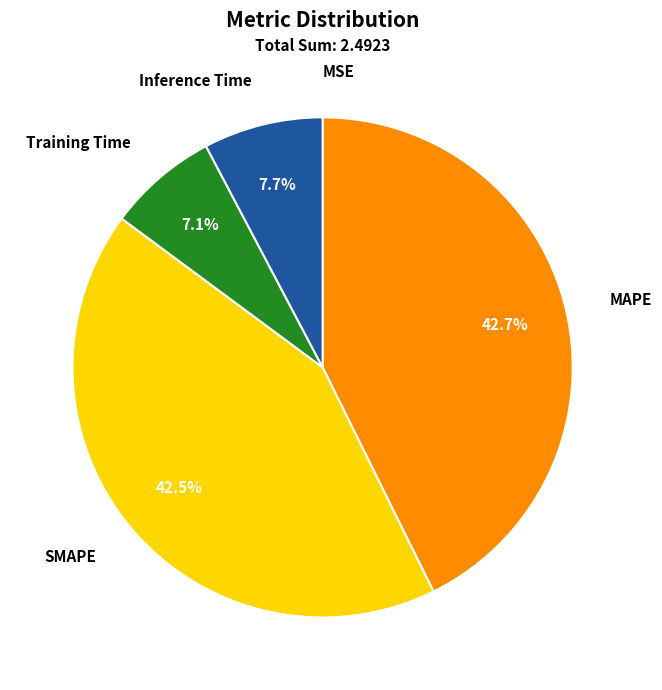

Is there a majority slice in this chart?

No